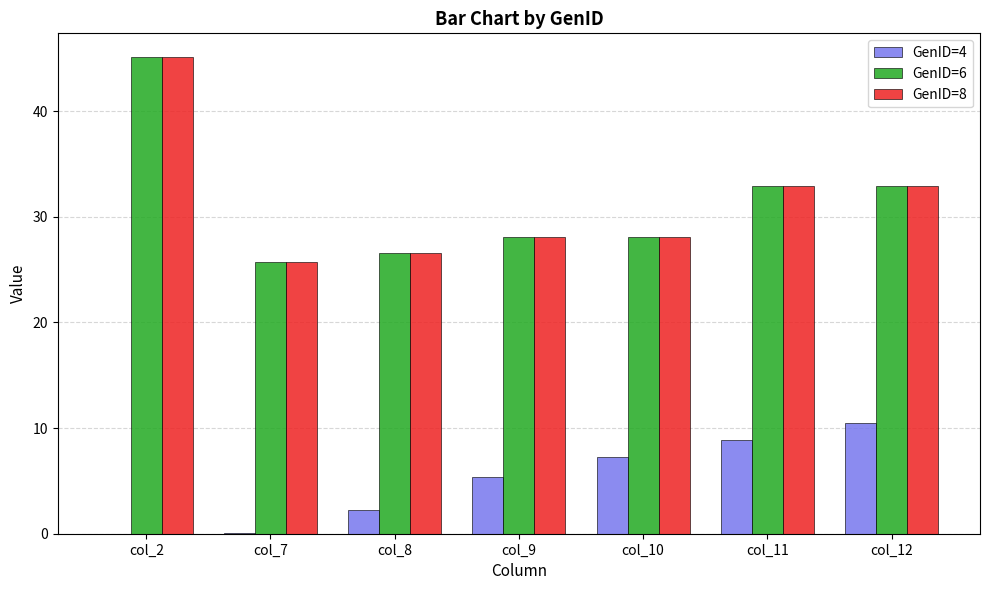

True or false: GenID=4 has a value of 9.9 at col_10.

False